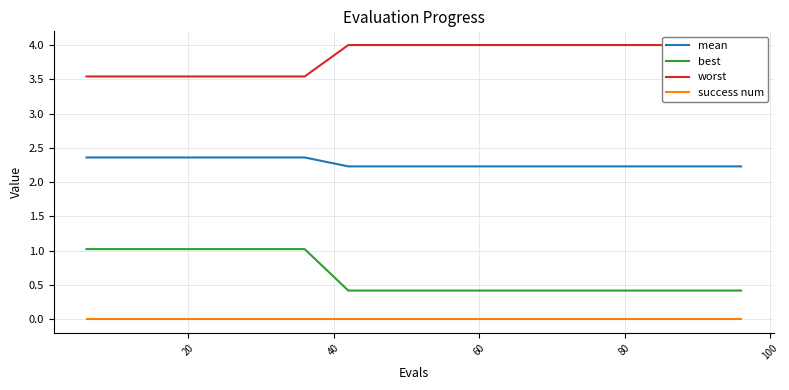

What is the highest value of the mean series?

2.4